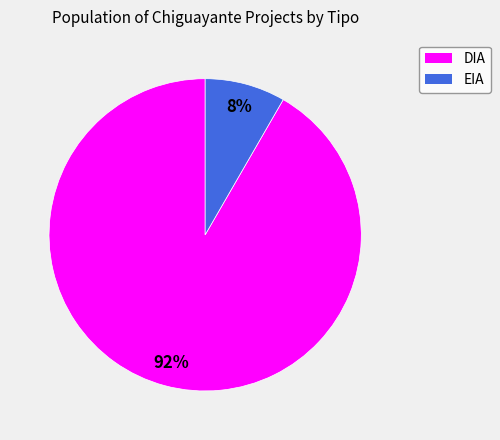

Count the number of slices in the pie.

2